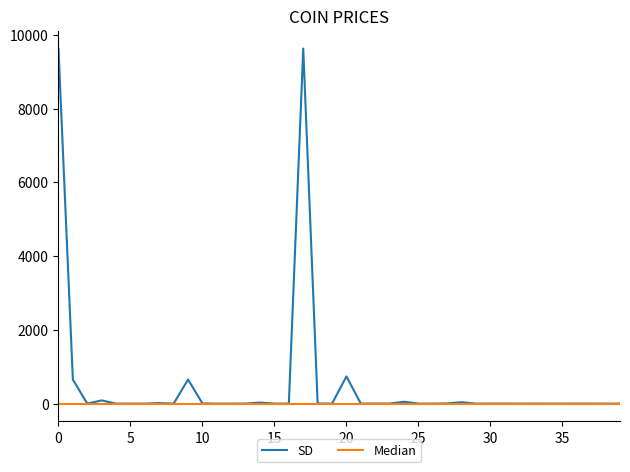

What are all the series names shown in the legend?

SD, Median